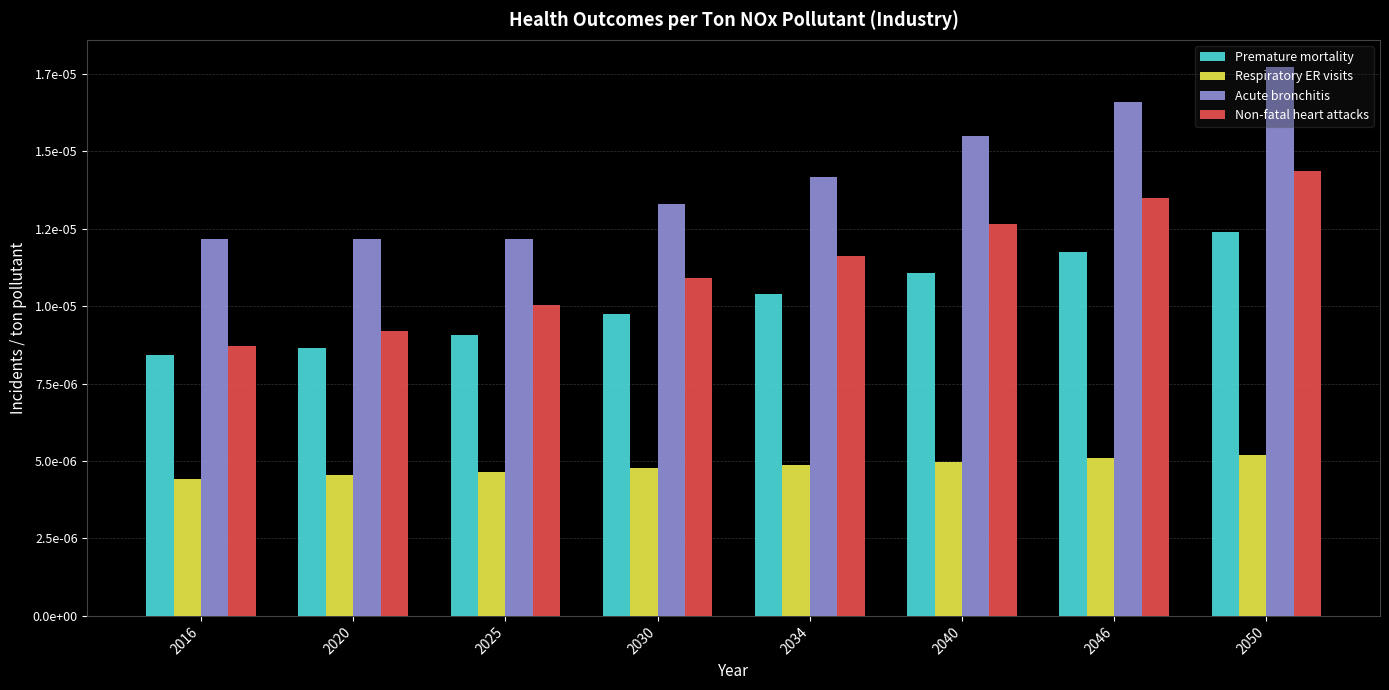

What are all the series names shown in the legend?

Premature mortality, Respiratory ER visits, Acute bronchitis, Non-fatal heart attacks